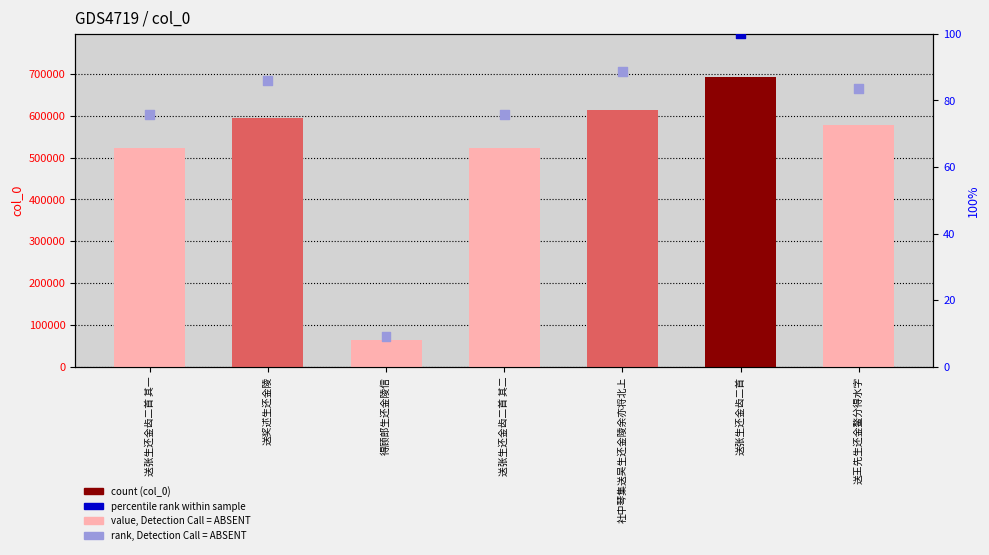

Which series has the largest Y range (max minus min)?

col_0